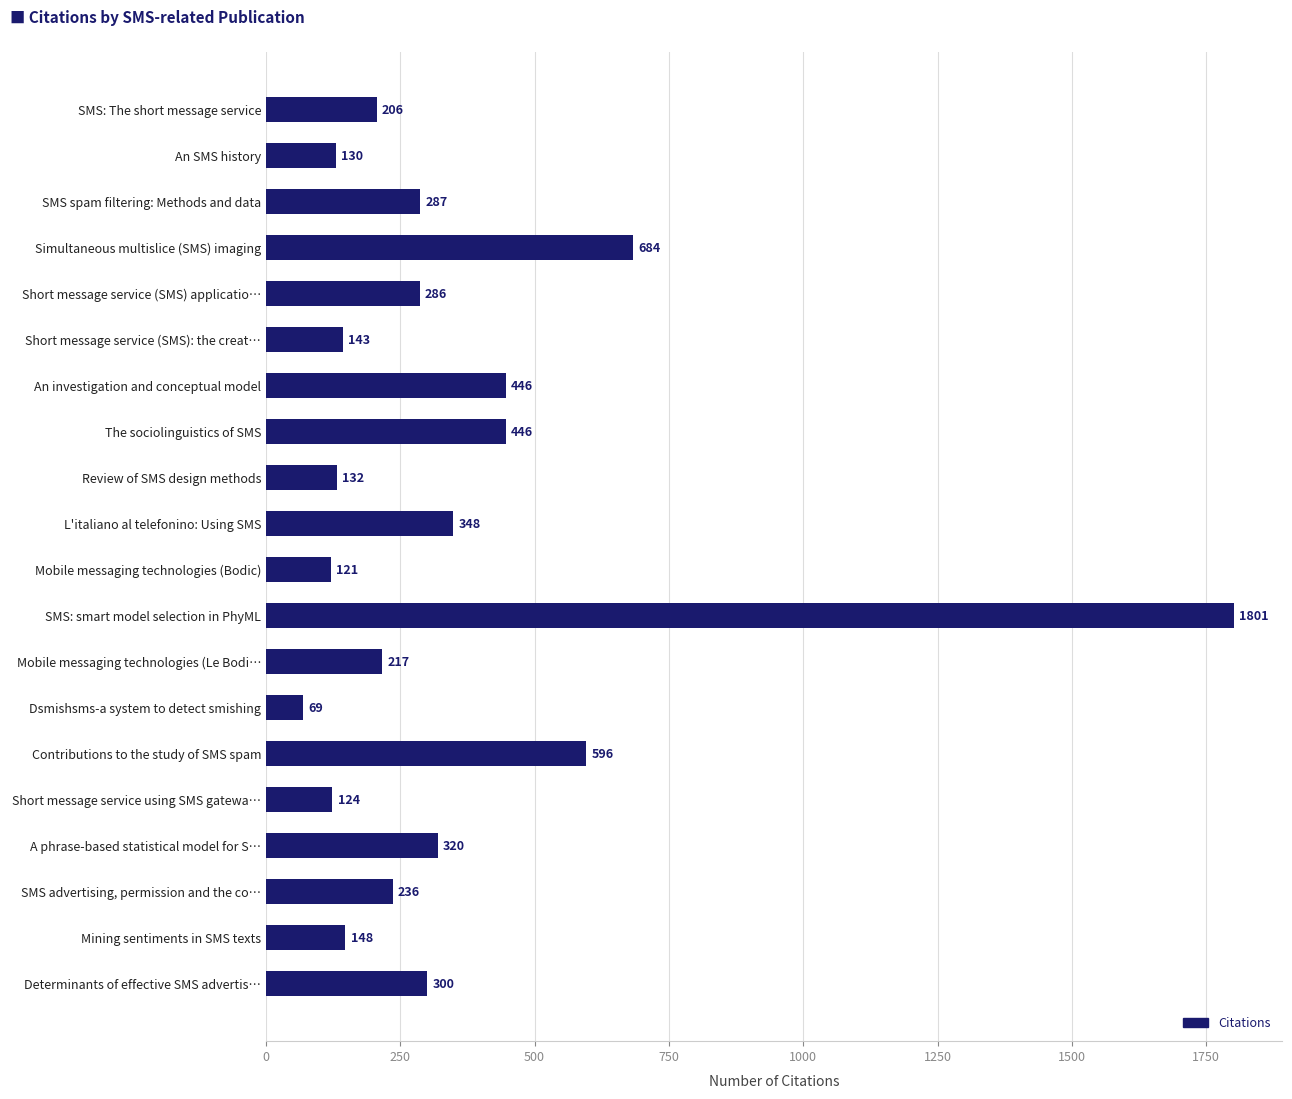

What is the difference between the maximum and minimum values?

1732